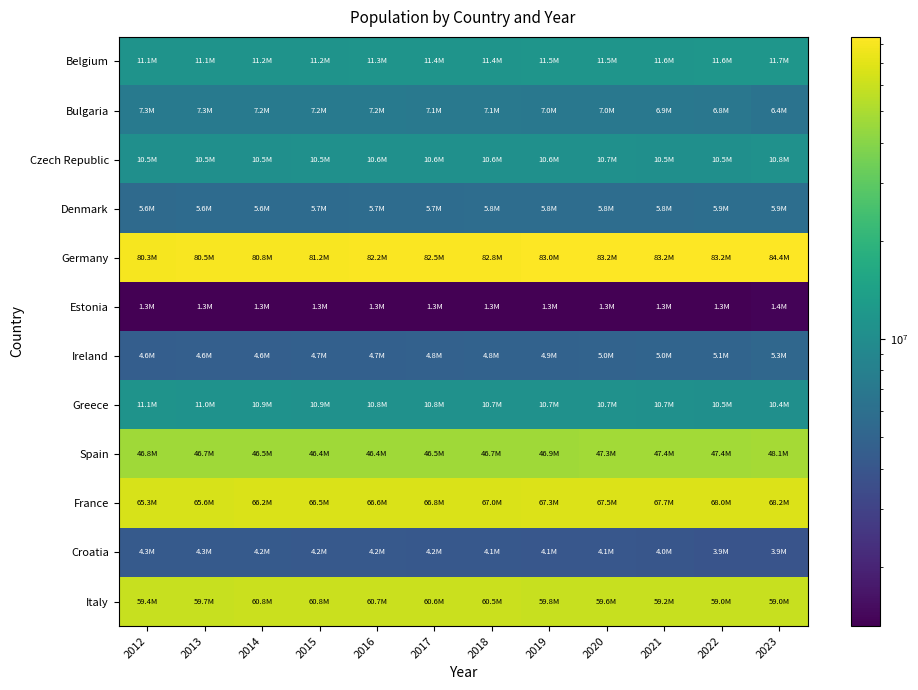

Which series changed the most between 2014 and 2020?

Germany